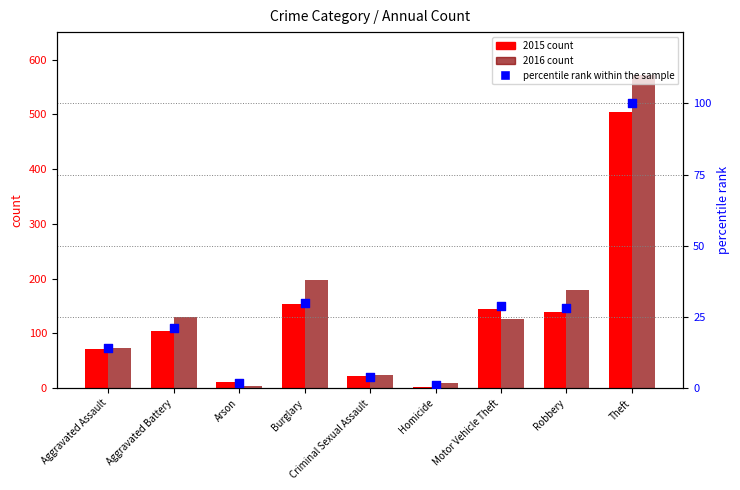

Which series contains the lowest Y value?

percentile rank within the sample